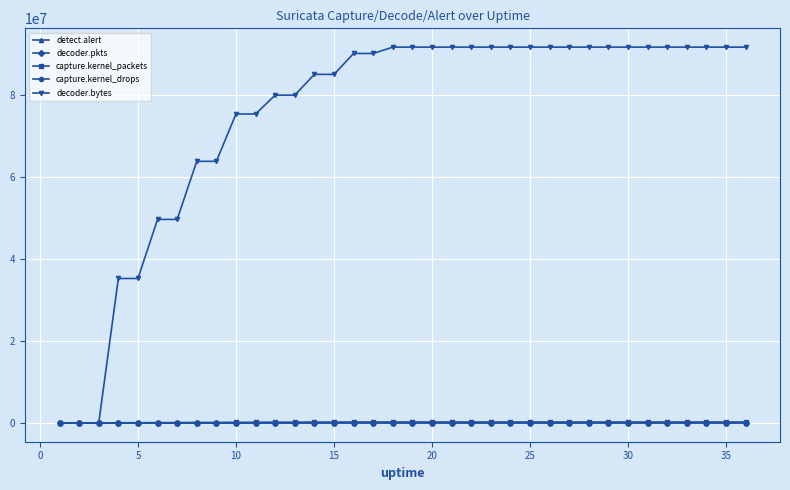

What is the maximum value for capture.kernel_drops?

98642